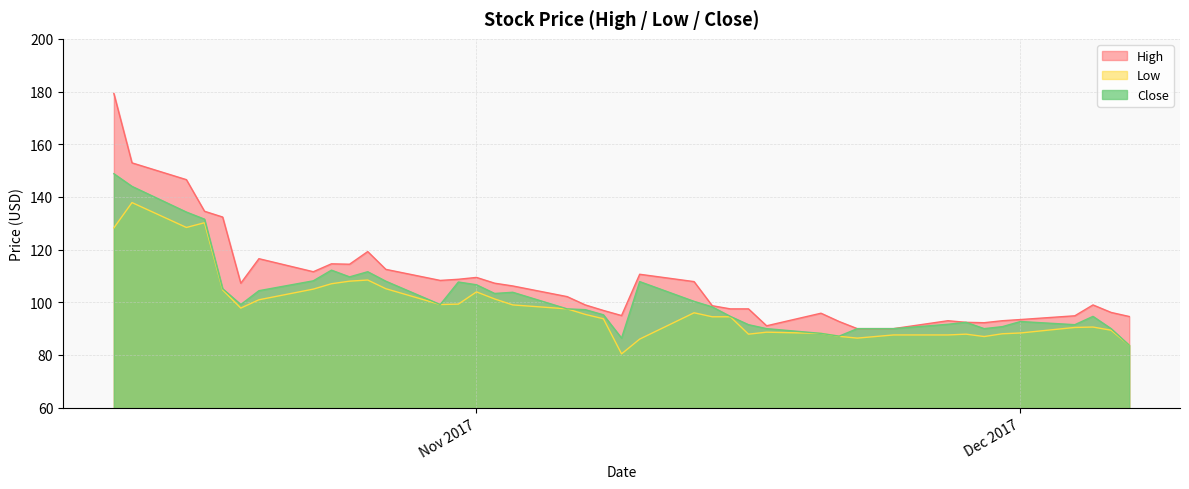

What is the value of the High point at the 18th from the left?

102.2